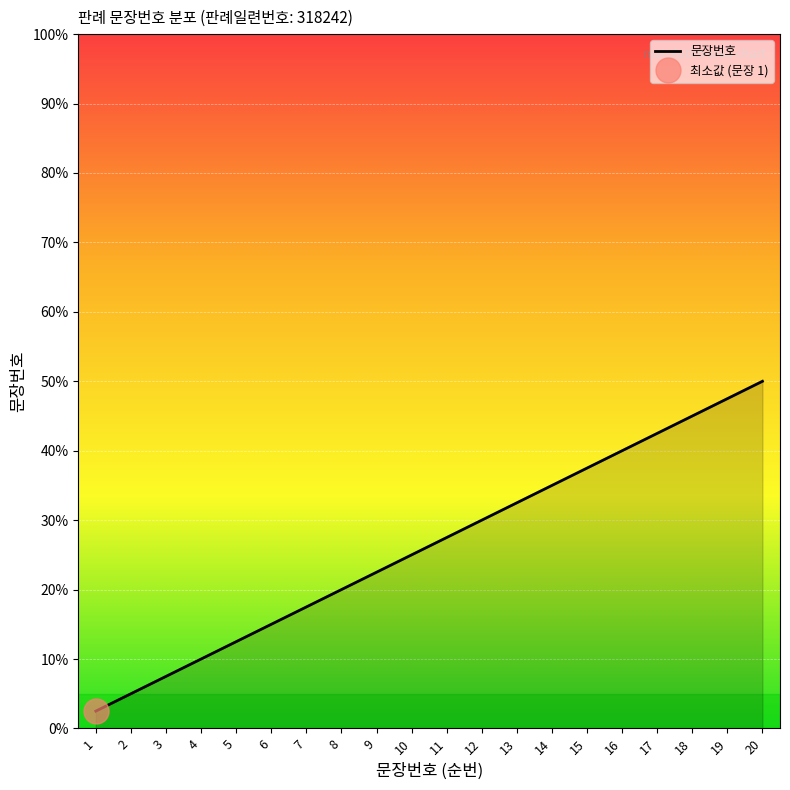

Rank the categories by value from highest to lowest.

20, 19, 18, 17, 16, 15, 14, 13, 12, 11, 10, 9, 8, 7, 6, 5, 4, 3, 2, 1